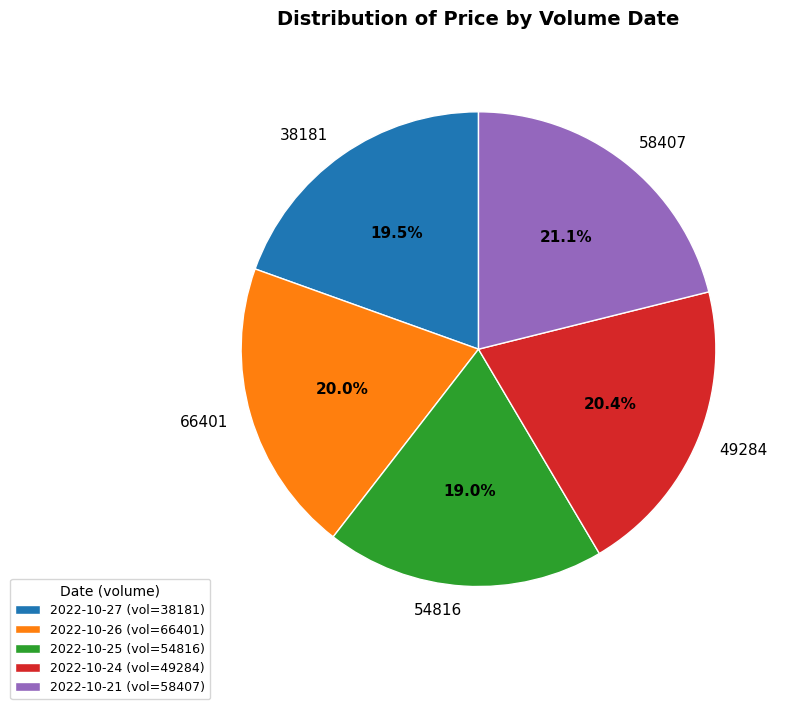

What is the ratio of the value at 49284 to the value at 38181?

1.0